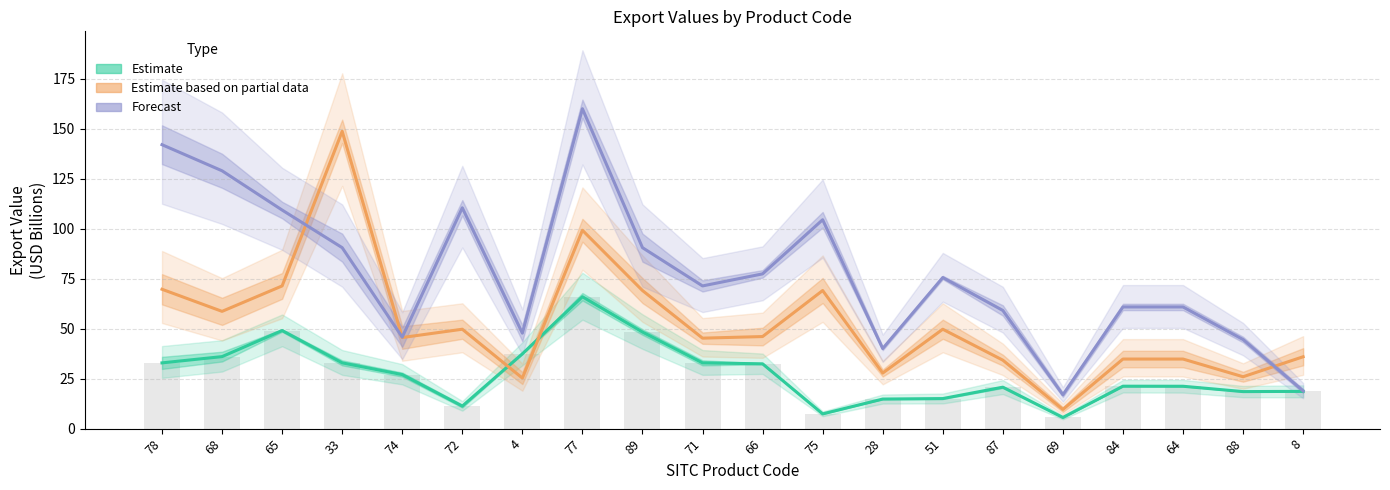

Reading right to left, transcribe all the data shown in this chart.

Estimate (export_82/83): 8=18.6	88=18.5	64=21.2	84=21.2	69=5.6	87=20.7	51=15.0	28=14.8	75=7.4	66=32.4	71=32.9	89=48.3	77=65.9	4=37.4	72=11.3	74=27.0	33=32.9	65=49.1	68=36.0	78=32.9
Estimate based on partial data (export_86/87): 8=35.9	88=25.9	64=34.8	84=34.8	69=9.6	87=34.2	51=49.7	28=27.8	75=69.1	66=46.0	71=45.2	89=69.1	77=99.2	4=25.3	72=49.7	74=45.5	33=148.7	65=71.4	68=58.6	78=69.7
Forecast (export_91/92): 8=18.9	88=44.6	64=60.8	84=60.8	69=16.9	87=59.1	51=75.6	28=40.0	75=104.5	66=77.4	71=71.4	89=90.5	77=160.0	4=47.7	72=110.4	74=45.7	33=90.5	65=109.3	68=128.9	78=142.0